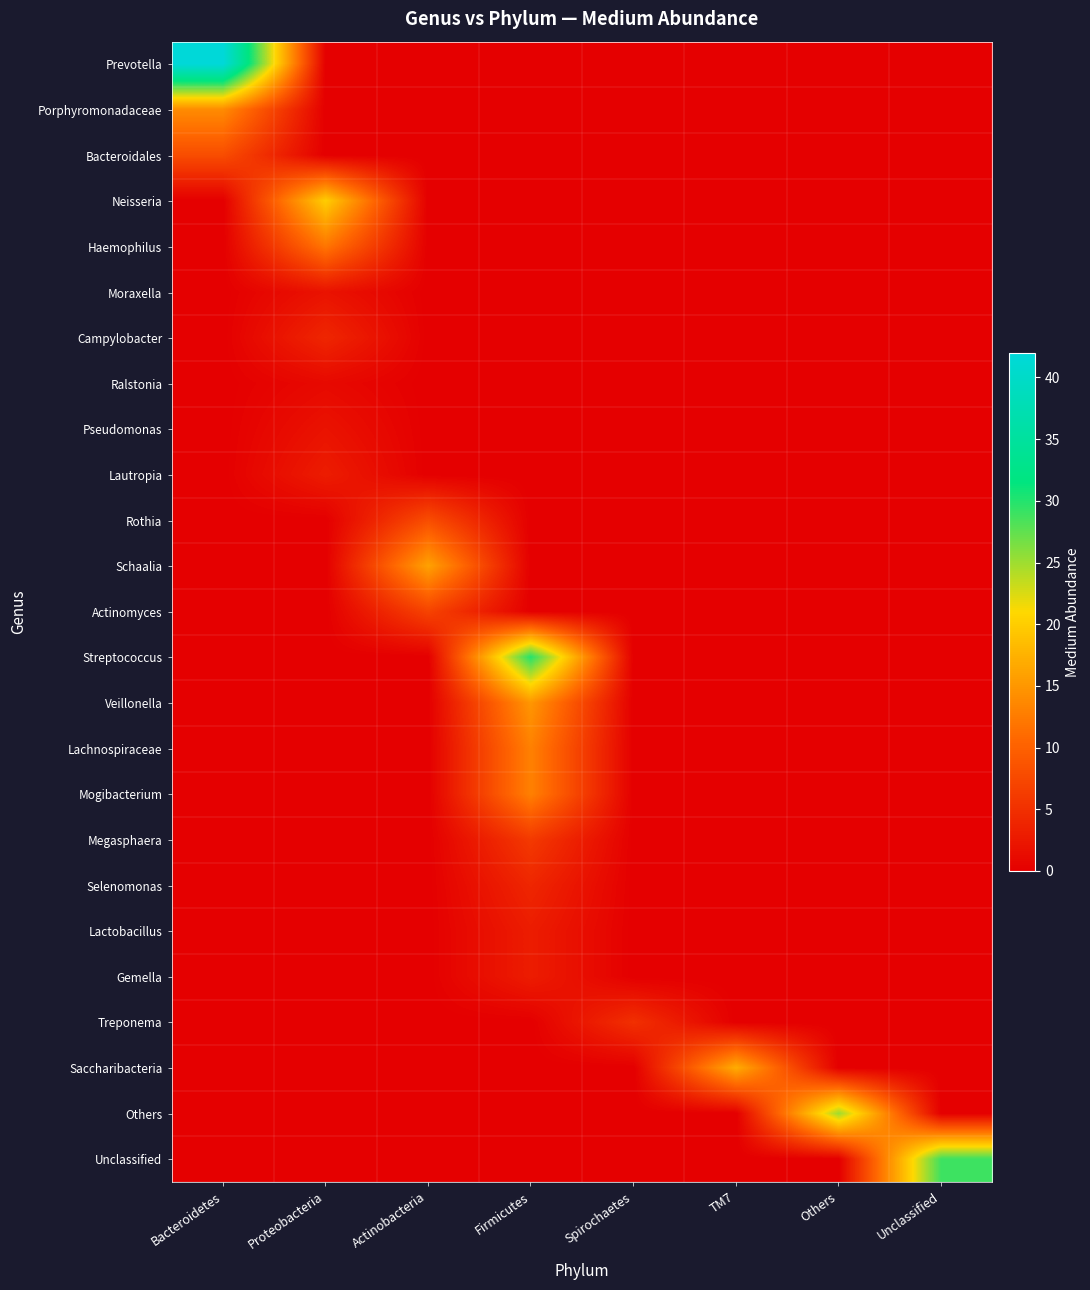

What is the difference between the highest and lowest values at TM7?

17